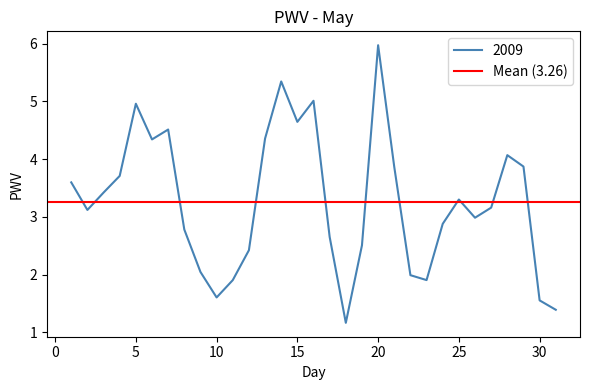

Between 18 and 4, which is larger?

4